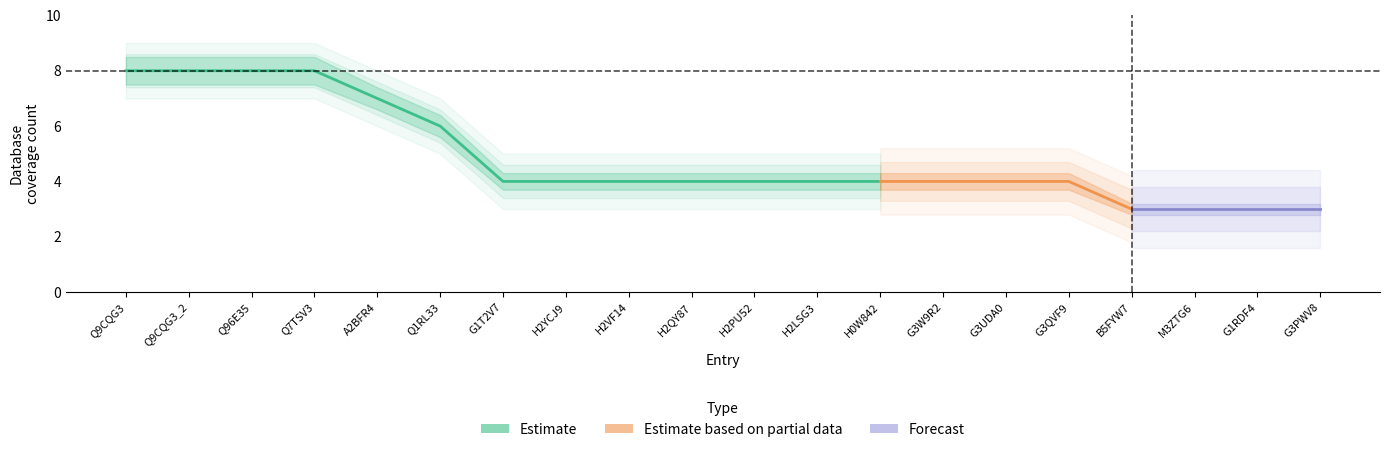

Reading right to left, extract all data points from this chart.

Db_count: G3PWV8=3.0	G1RDF4=3.0	M3ZTG6=3.0	B5FYW7=3.0	G3QVF9=4.0	G3UDA0=4.0	G3W9R2=4.0	H0W842=4.0	H2LSG3=4.0	H2PU52=4.0	H2QY87=4.0	H2VF14=4.0	H2YCJ9=4.0	G1T2V7=4.0	Q1RL33=6.0	A2BFR4=7.0	Q7TSV3=8.0	Q96E35=8.0	Q9CQG3_2=8.0	Q9CQG3=8.0
db_count_upper: G3PWV8=3.2	G1RDF4=3.2	M3ZTG6=3.2	B5FYW7=3.2	G3QVF9=4.3	G3UDA0=4.3	G3W9R2=4.3	H0W842=4.3	H2LSG3=4.3	H2PU52=4.3	H2QY87=4.3	H2VF14=4.3	H2YCJ9=4.3	G1T2V7=4.3	Q1RL33=6.4	A2BFR4=7.4	Q7TSV3=8.5	Q96E35=8.5	Q9CQG3_2=8.5	Q9CQG3=8.5
db_count_lower: G3PWV8=2.8	G1RDF4=2.8	M3ZTG6=2.8	B5FYW7=2.8	G3QVF9=3.7	G3UDA0=3.7	G3W9R2=3.7	H0W842=3.7	H2LSG3=3.7	H2PU52=3.7	H2QY87=3.7	H2VF14=3.7	H2YCJ9=3.7	G1T2V7=3.7	Q1RL33=5.6	A2BFR4=6.6	Q7TSV3=7.5	Q96E35=7.5	Q9CQG3_2=7.5	Q9CQG3=7.5